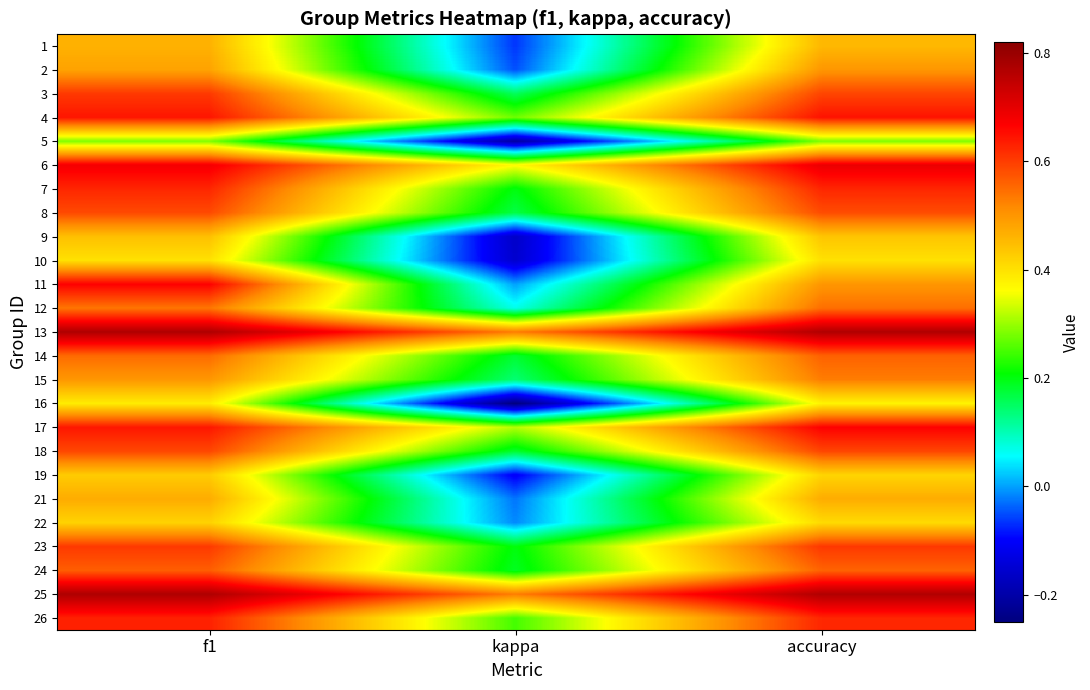

Which has a higher value, kappa or accuracy?

accuracy